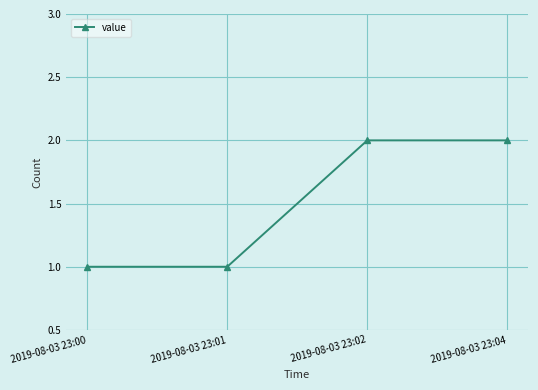

Does the chart have visible grid lines?

Yes